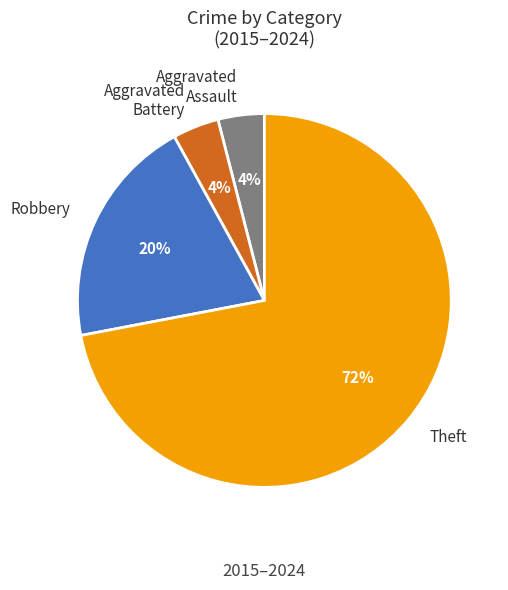

To the nearest percent, what portion does Robbery represent?

20%